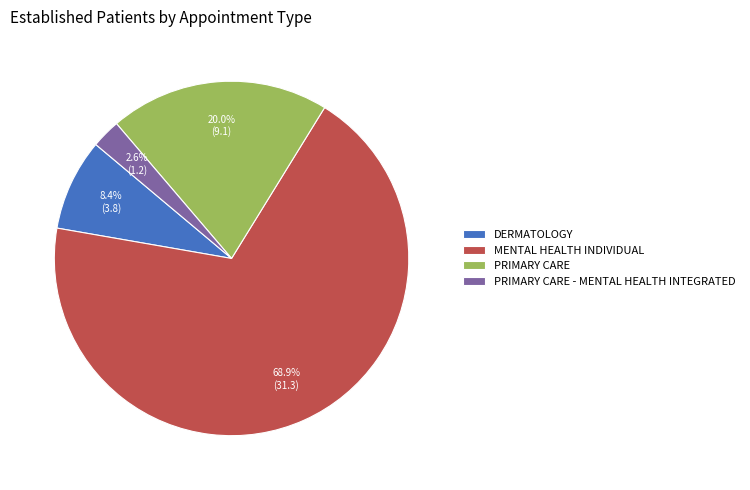

Is there any slice that represents more than half of the pie?

Yes